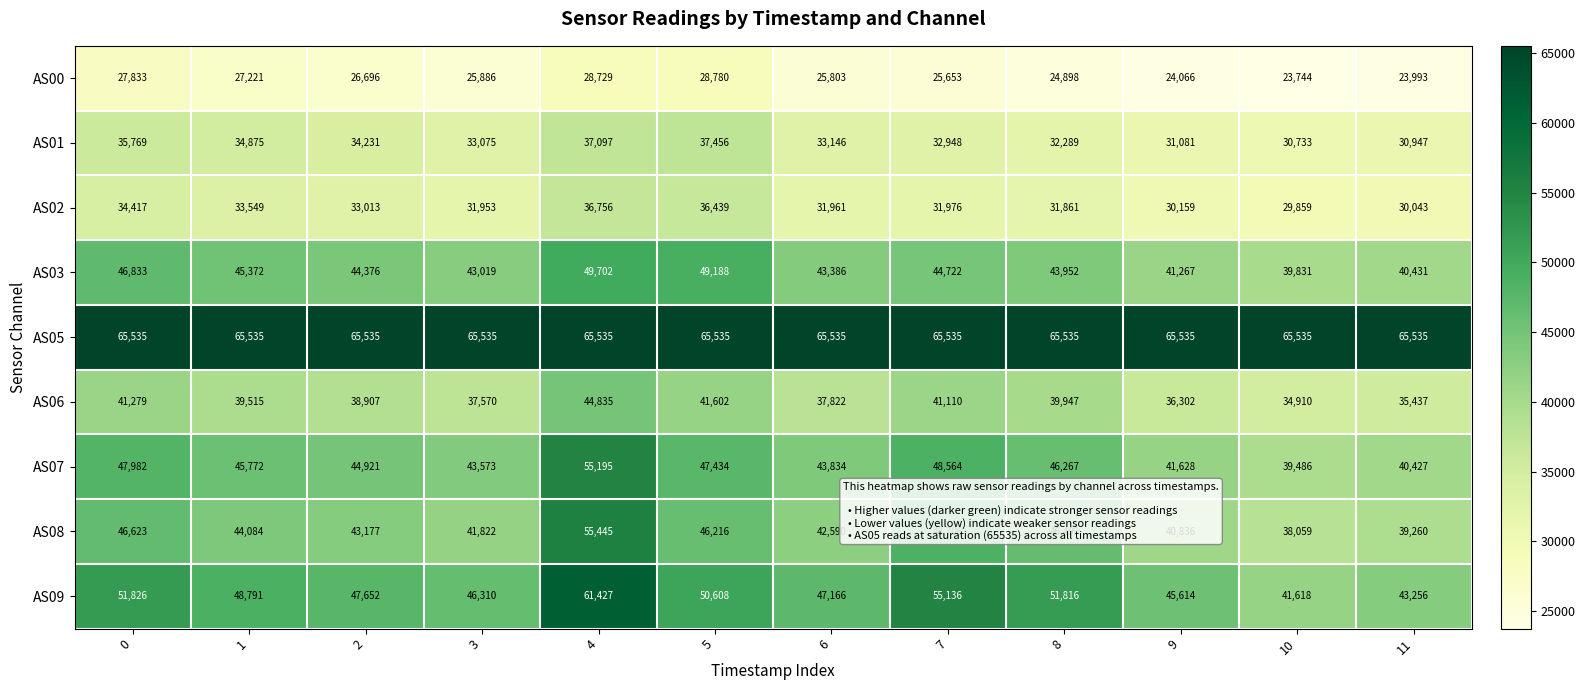

What is the difference between the second highest and second lowest values in the AS07 series?

8137